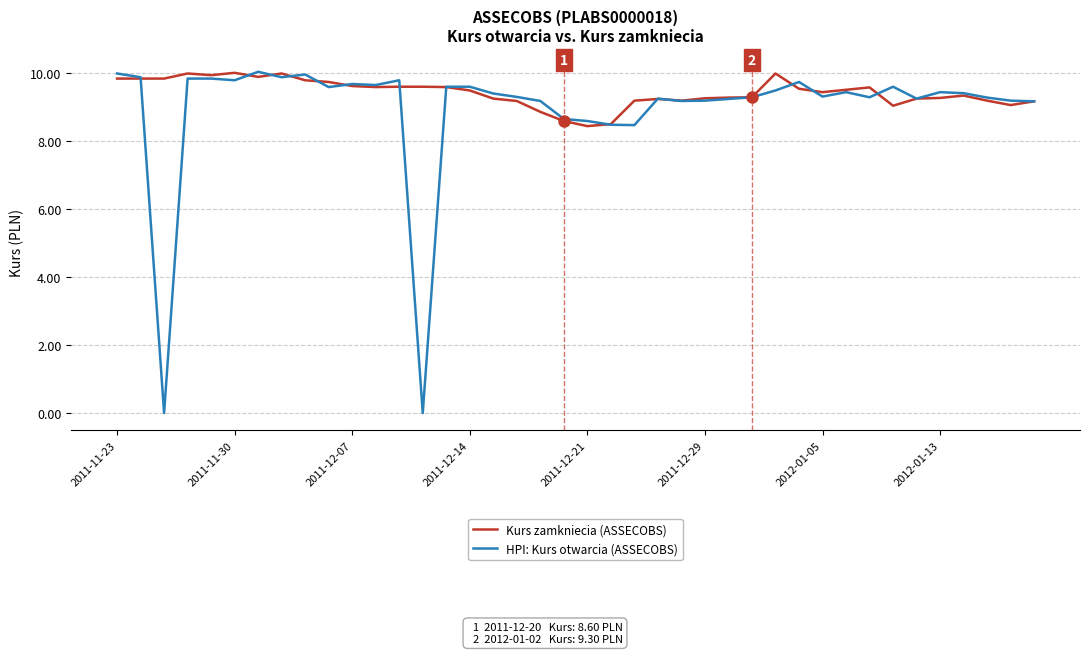

At how many categories does at least one series exceed 4?

40